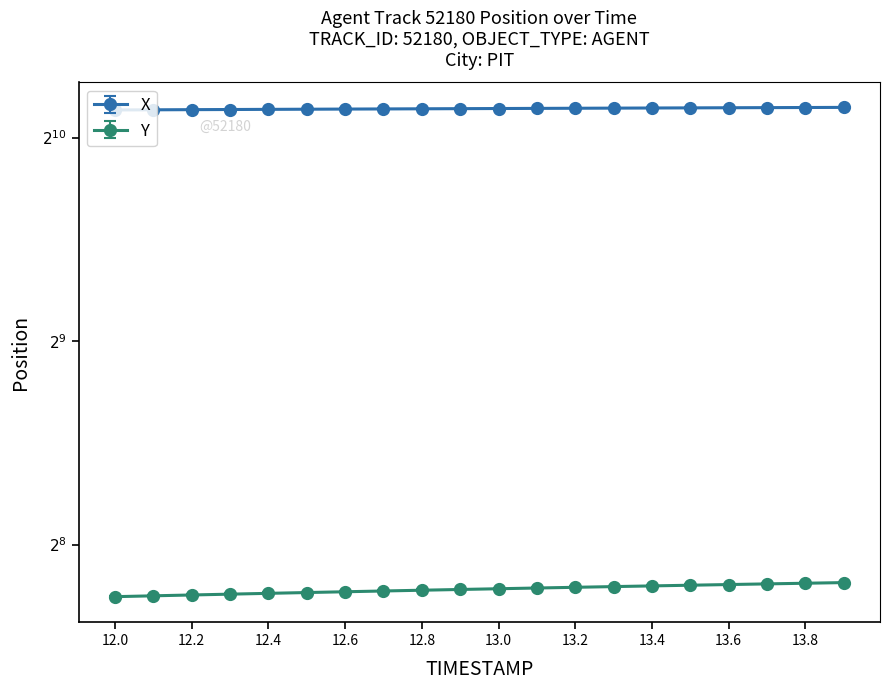

What is the minimum value shown in the chart?

213.8